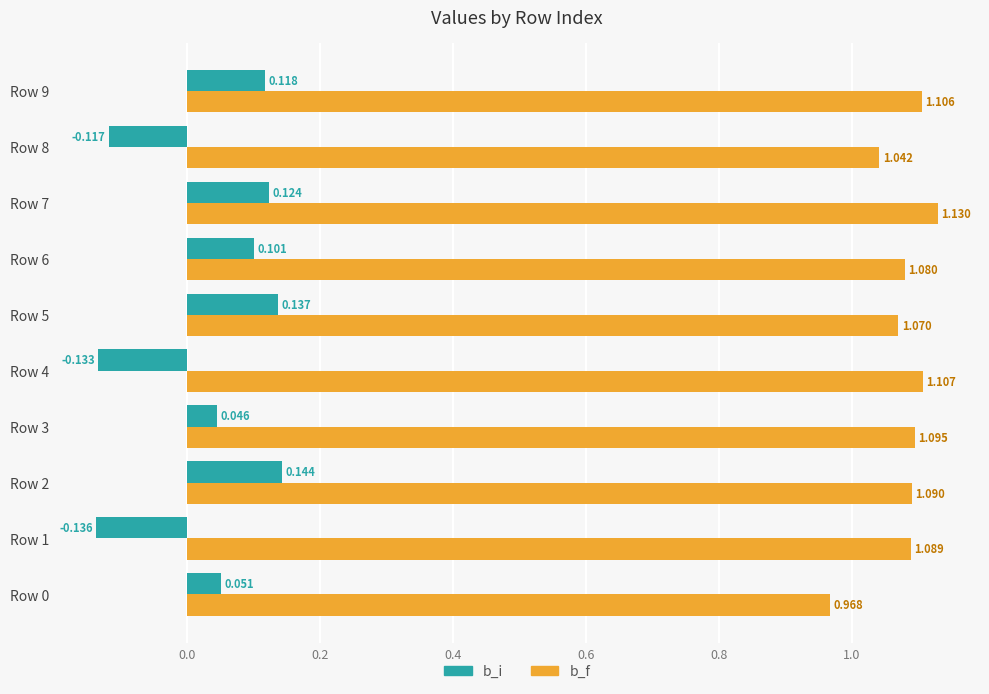

Rank the series at Row 2 from highest to lowest value.

b_f, b_i